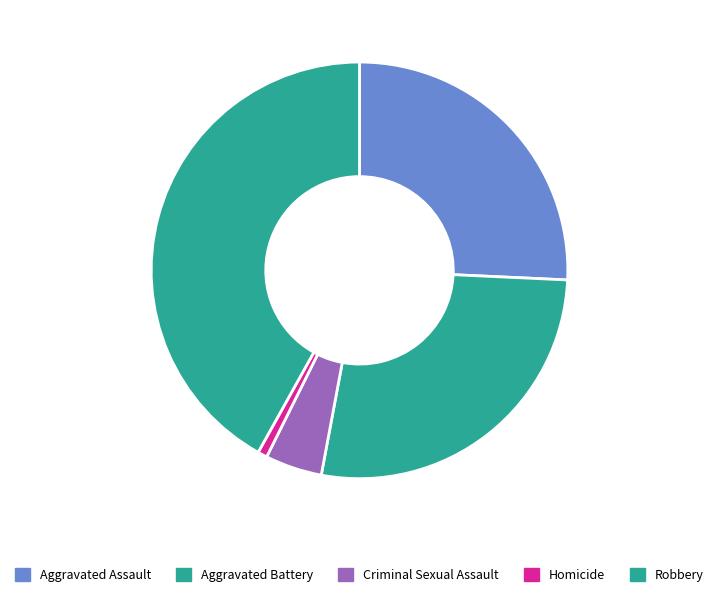

To the nearest percent, what portion does Aggravated Assault represent?

26%